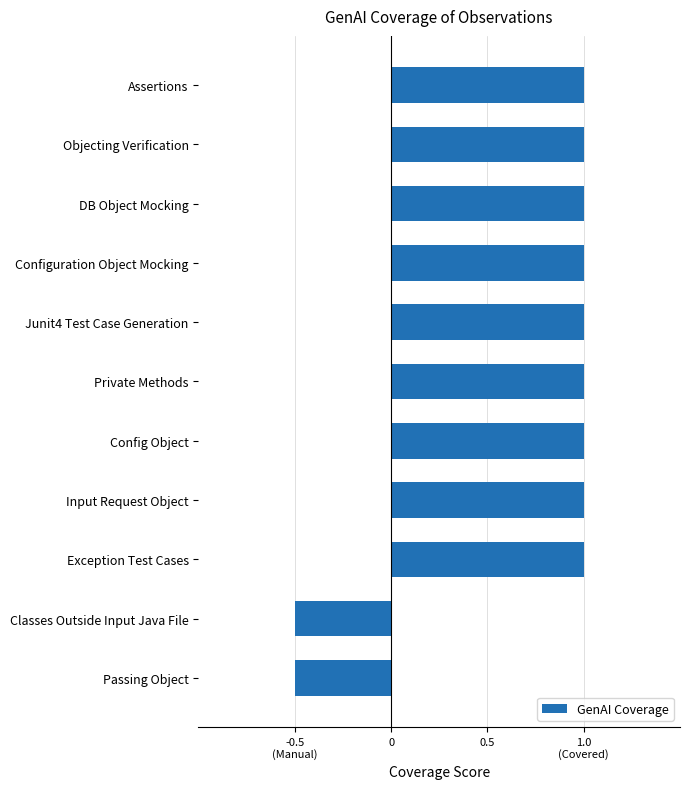

What is the difference between the maximum and minimum values?

1.5